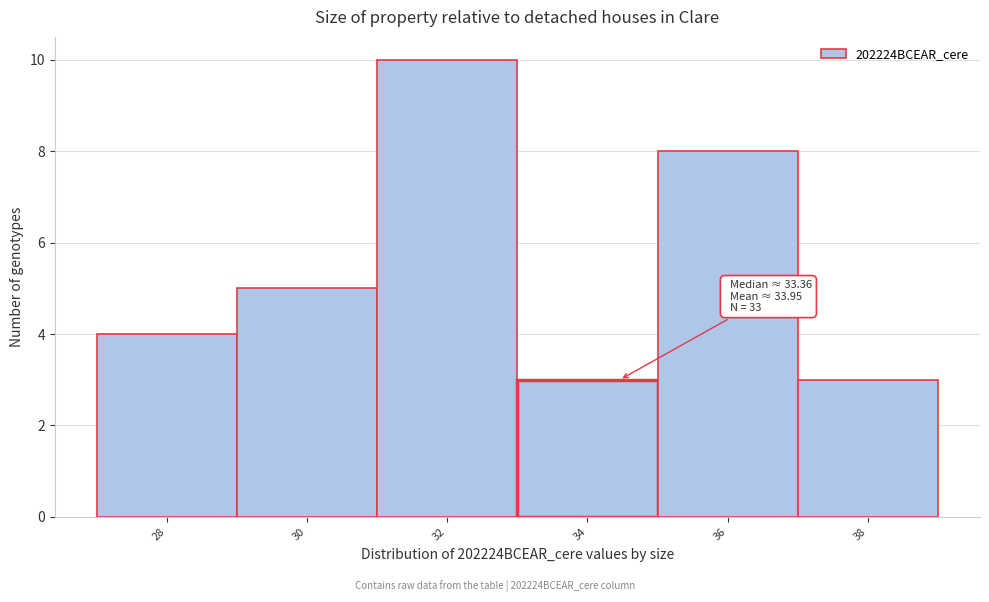

Reading left to right, transcribe all the data shown in this chart.

4	5	10	3	8	3